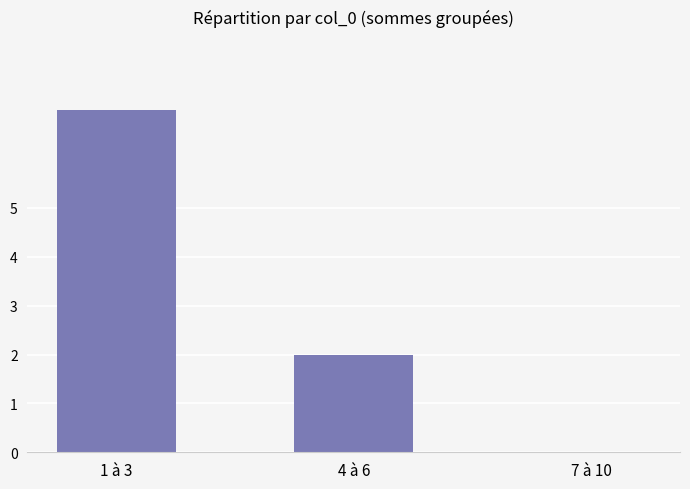

What is the sum of the values at 4 à 6 and 1 à 3?

9